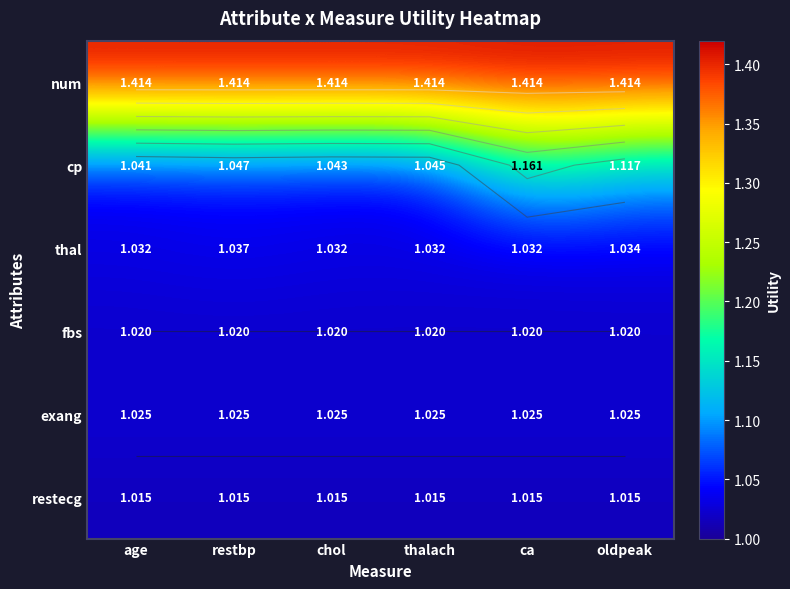

How many data points does each series have?

6